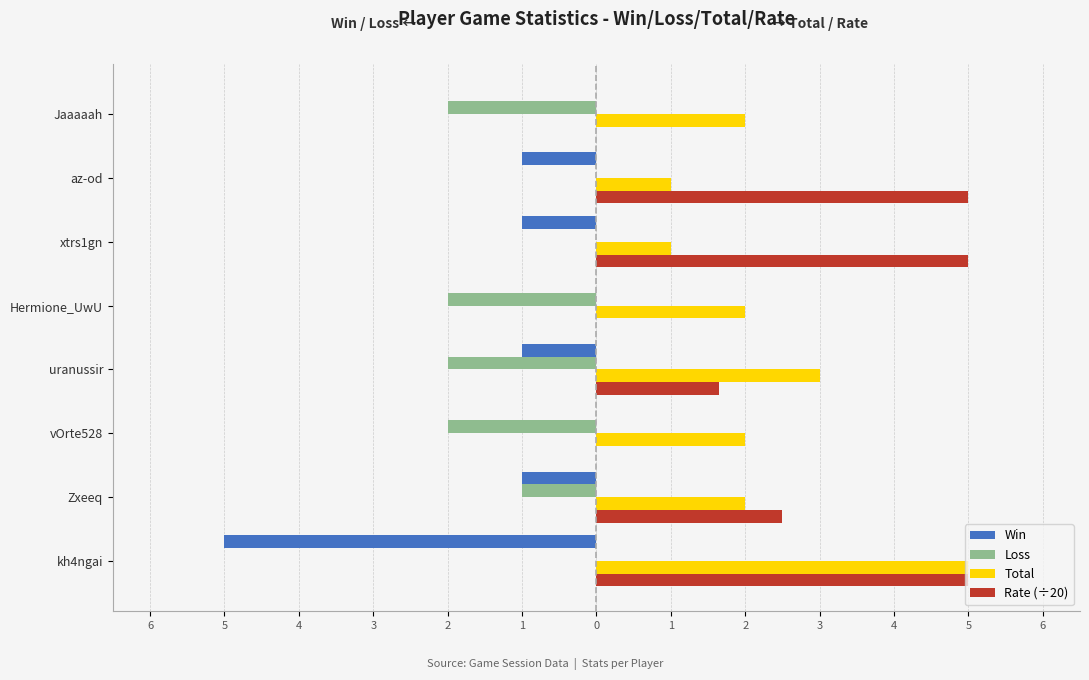

Reading left to right, what are all the values shown in this chart?

Win: -5.0	-1.0	0.0	-1.0	0.0	-1.0	-1.0	0.0
Loss: 0.0	-1.0	-2.0	-2.0	-2.0	0.0	0.0	-2.0
Total: 5.0	2.0	2.0	3.0	2.0	1.0	1.0	2.0
Rate (÷20): 5.0	2.5	0.0	1.6	0.0	5.0	5.0	0.0